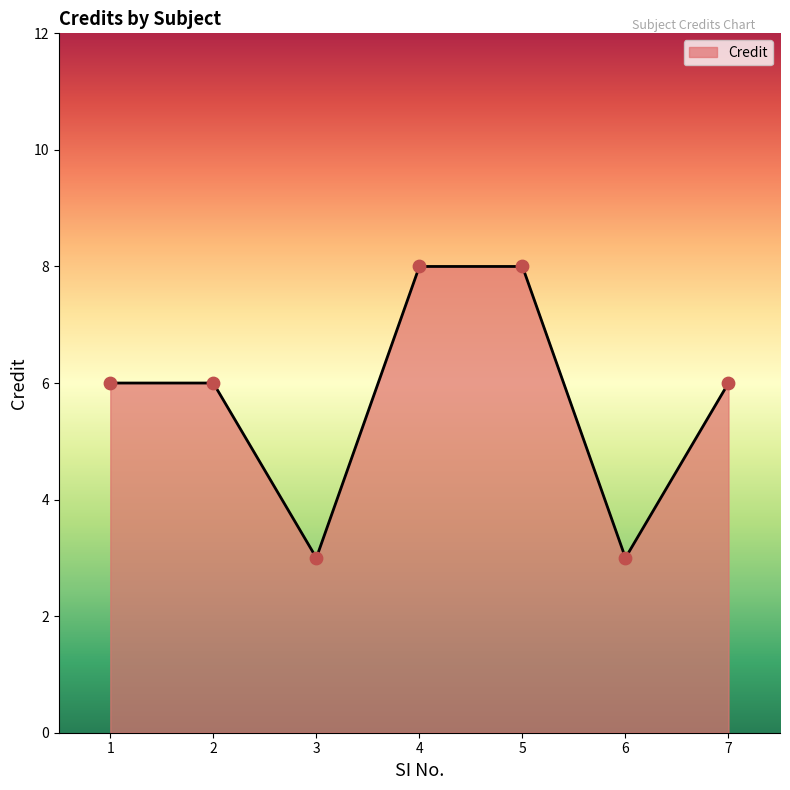

Approximately how many times larger is the value at 3 compared to 6?

1.0